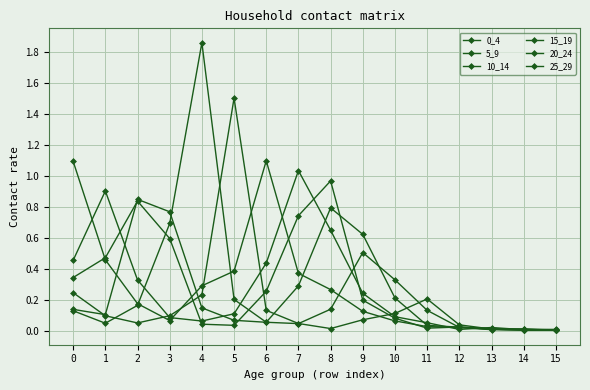

How many lines are shown in the chart?

6